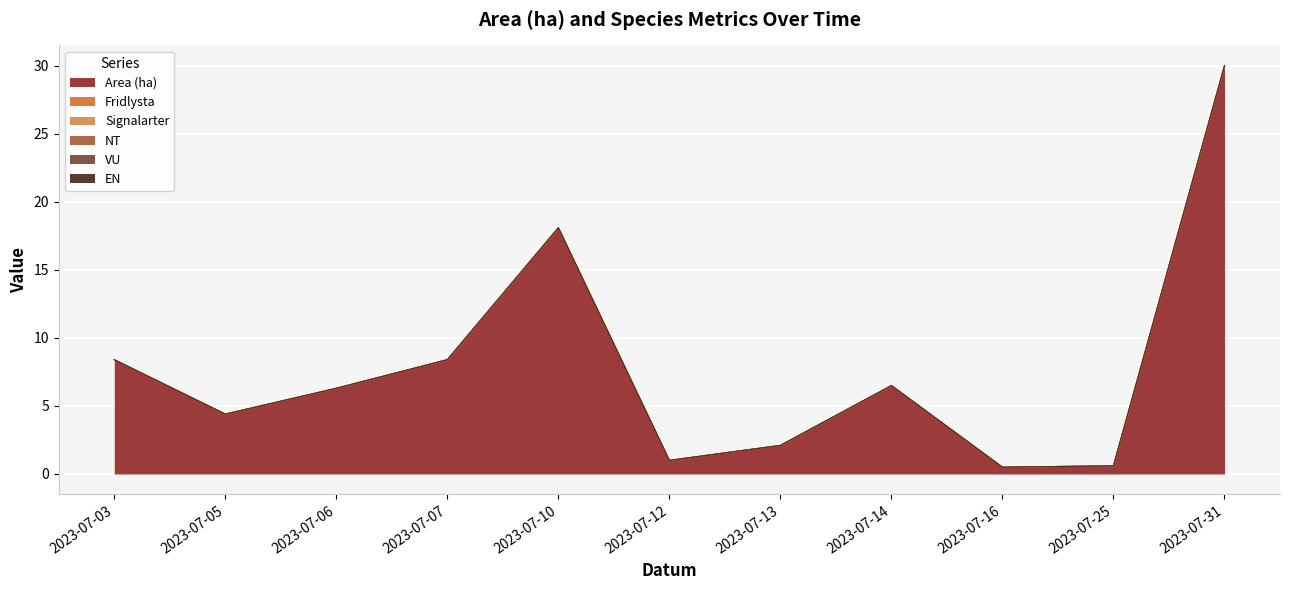

At how many categories does at least one series exceed 12?

2